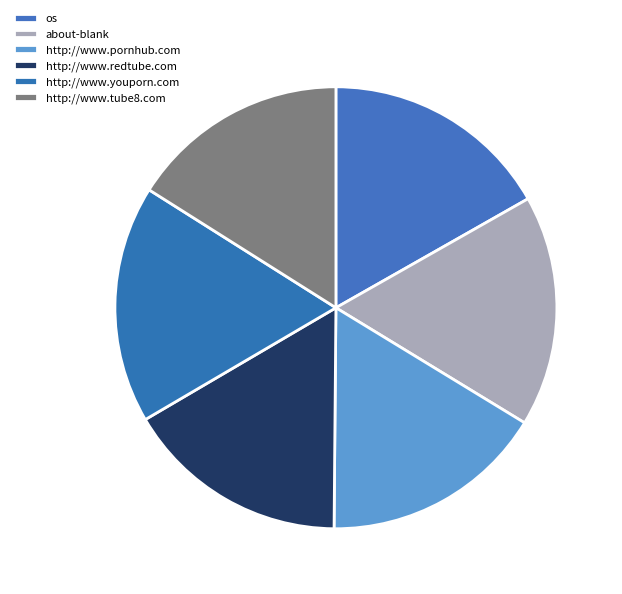

What percentage is the http://www.tube8.com slice, to the nearest percent?

16%